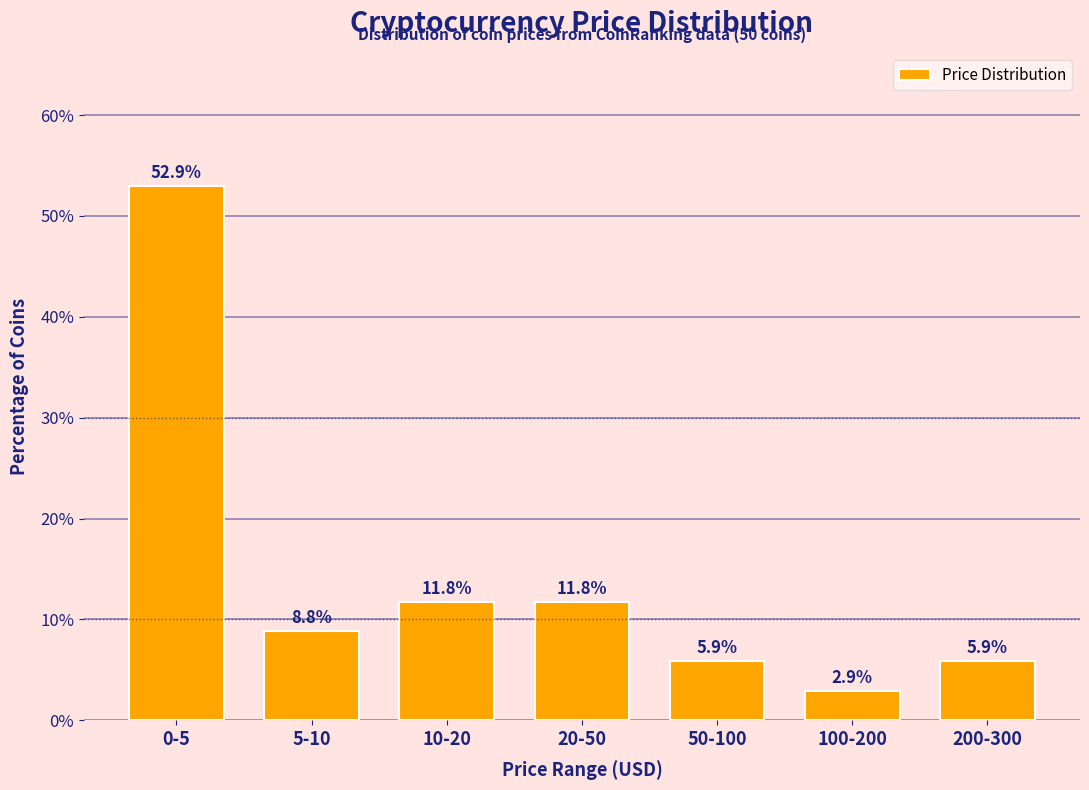

Reading right to left, transcribe all the data shown in this chart.

5.9	2.9	5.9	11.8	11.8	8.8	52.9